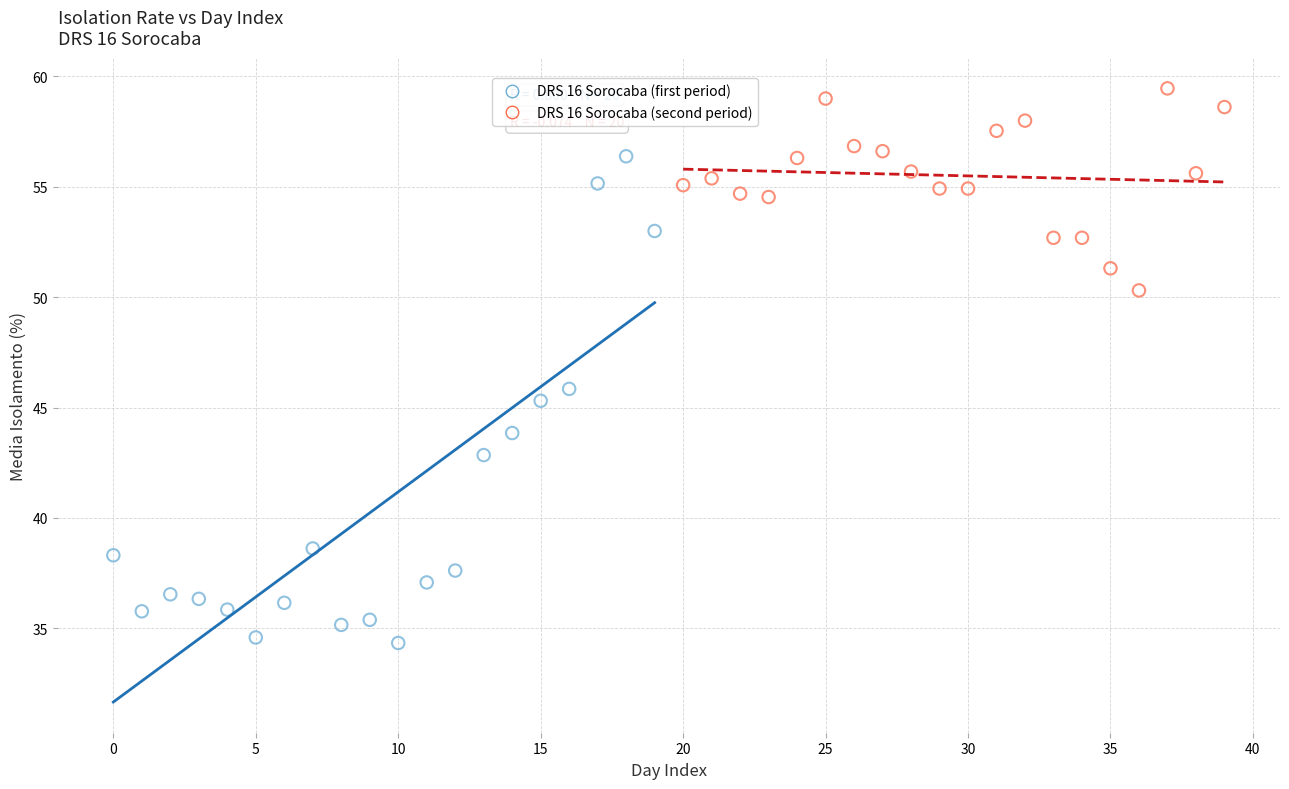

Which series contains the highest Y value?

DRS 16 Sorocaba (second period)